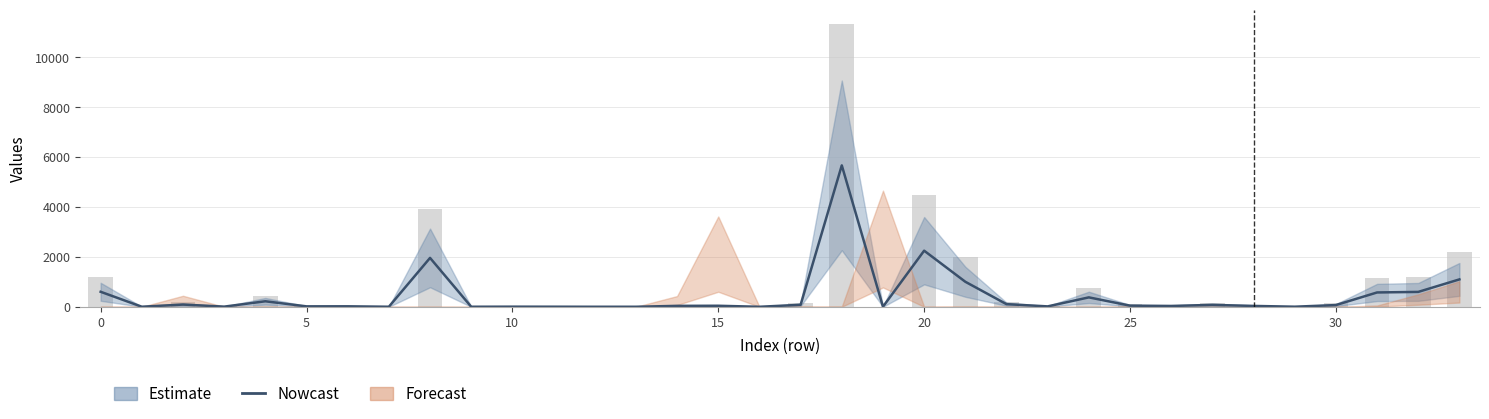

What is the ratio of the value at 24 to the value at 13?

270.5